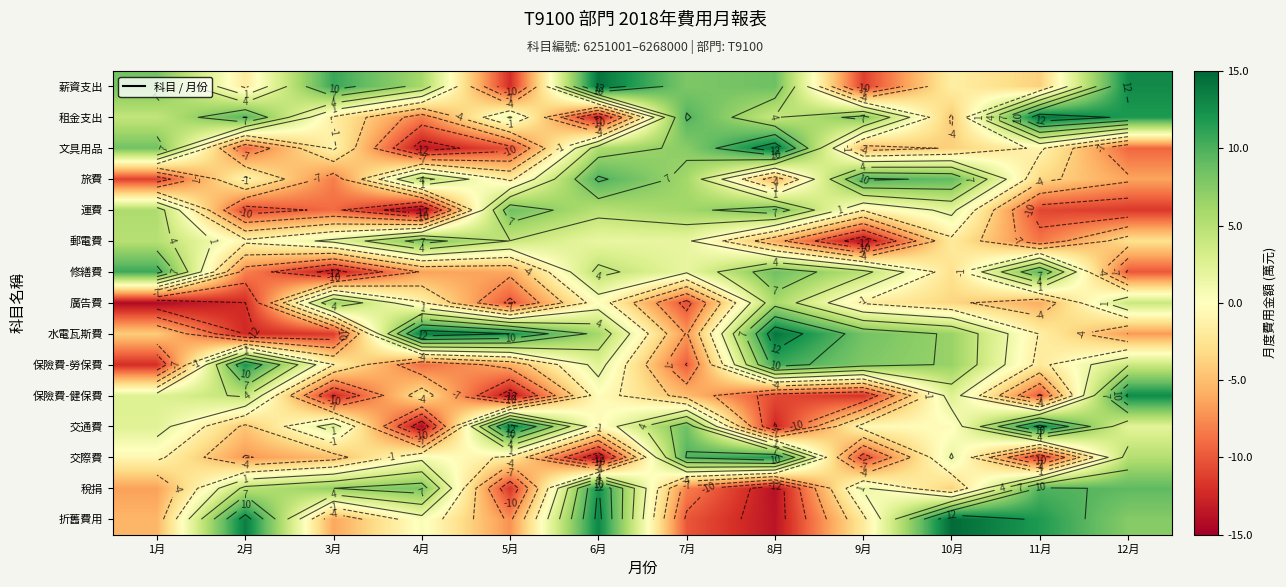

The value of 郵電費 at 1月 is 1.4. True or false?

False